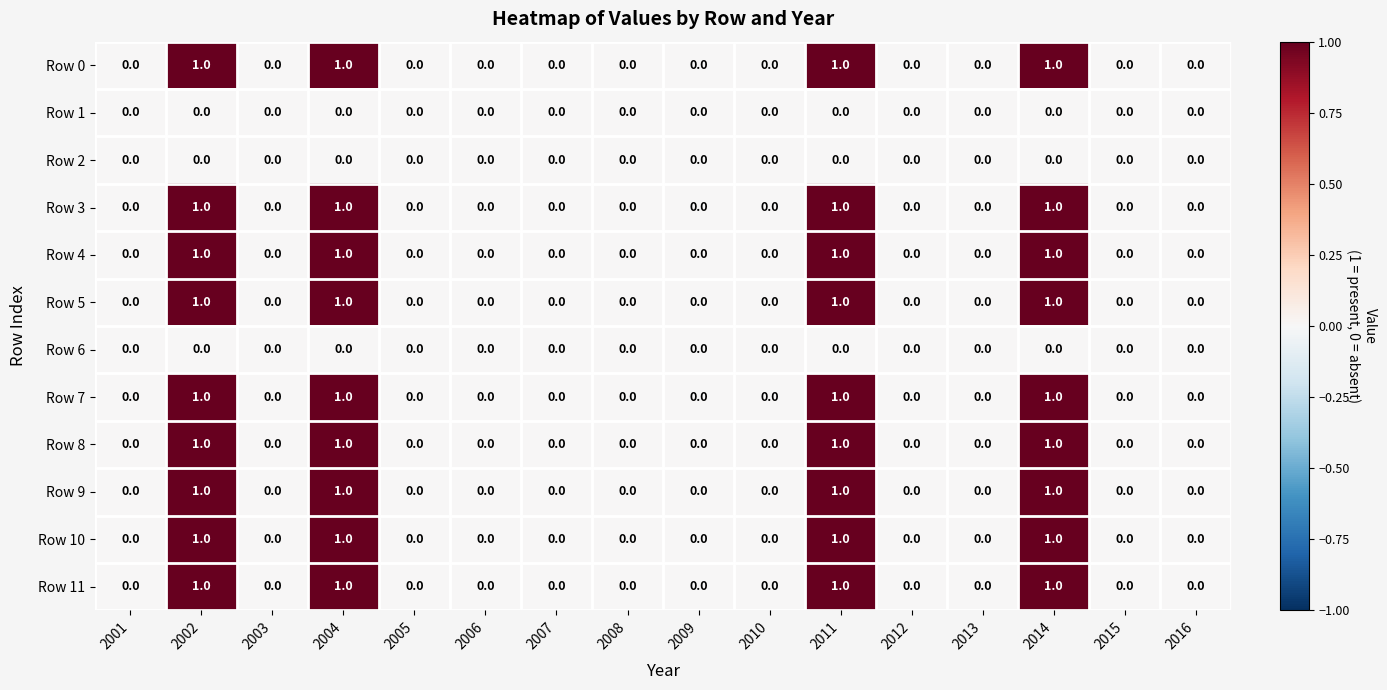

True or false: Row 4 has a value of 0 at 2013.

True